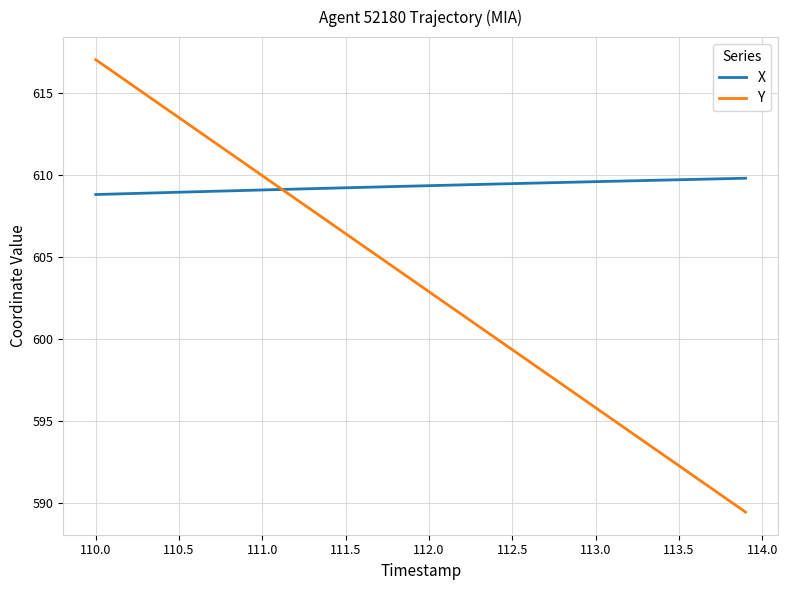

Which series has the largest total across all categories?

X